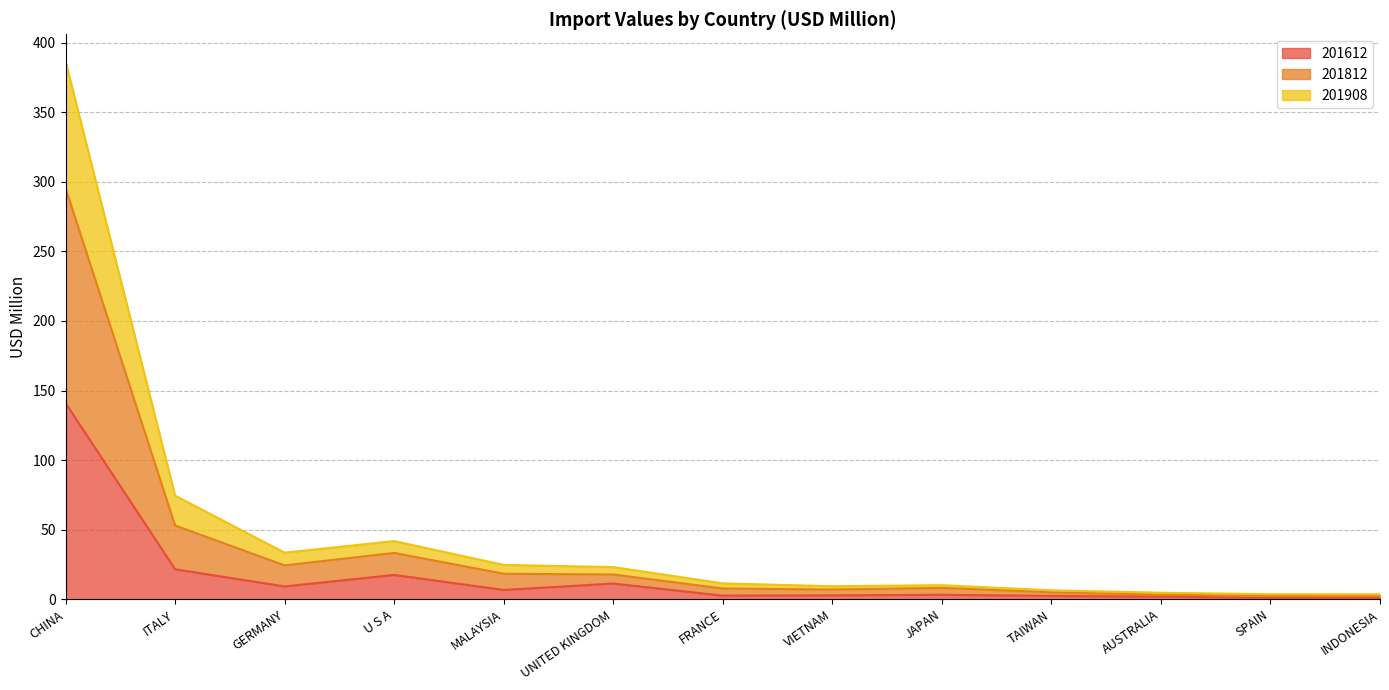

Count the number of categories in the chart.

13